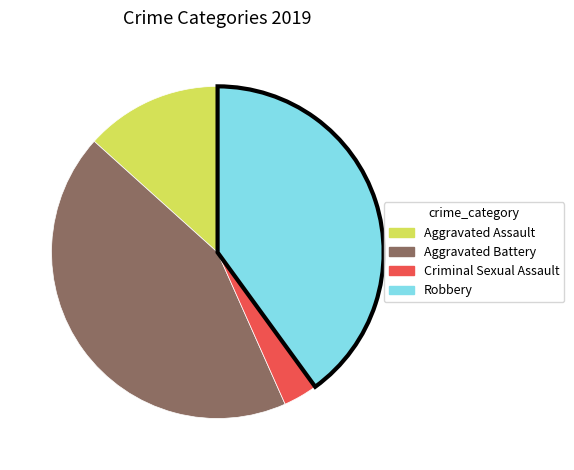

What is the ratio of the value at Criminal Sexual Assault to the value at Robbery?

0.1